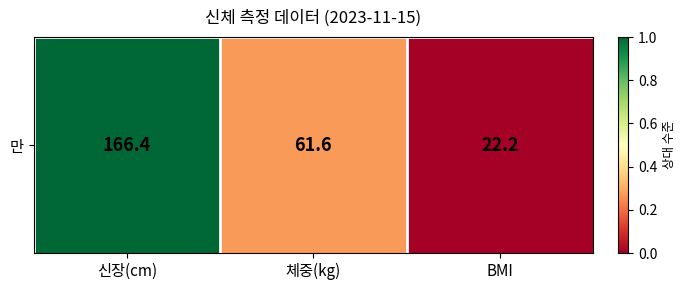

How many categories are shown in the chart?

3